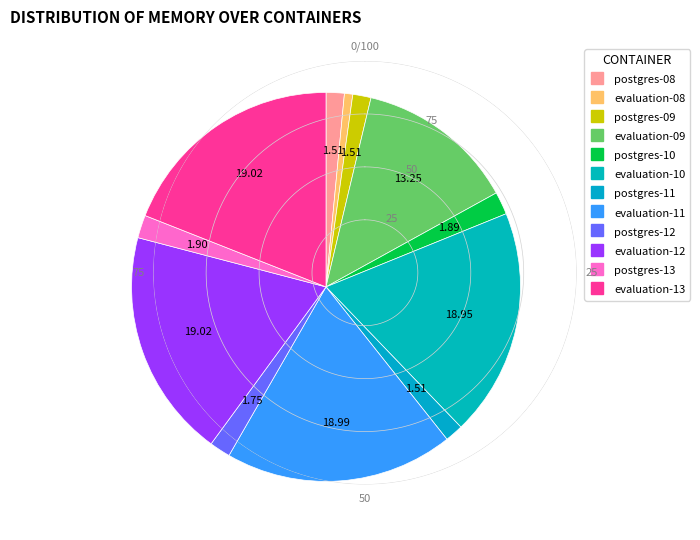

What is the largest slice in the pie chart?

evaluation-13